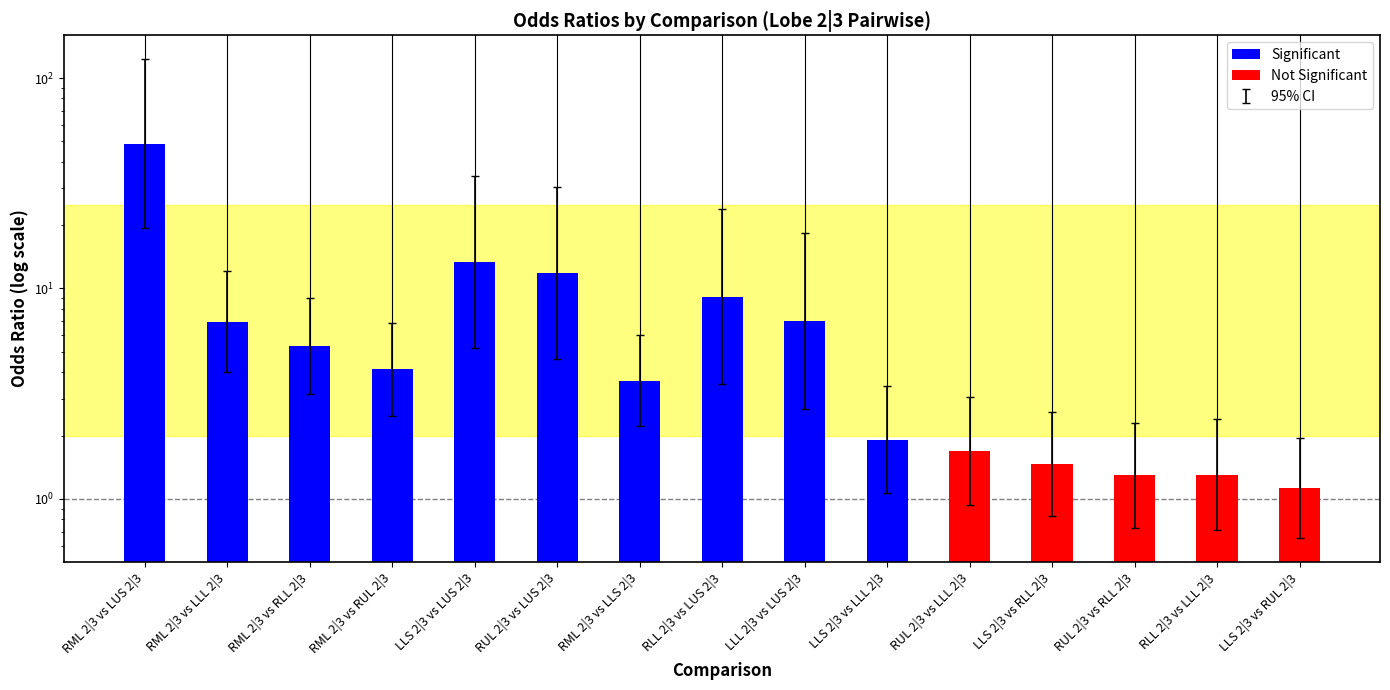

Is the value of Odds_Ratio at LLS 2|3 vs LLL 2|3 greater than the value of OR_LowerCI at LLL 2|3 vs LUS 2|3?

No